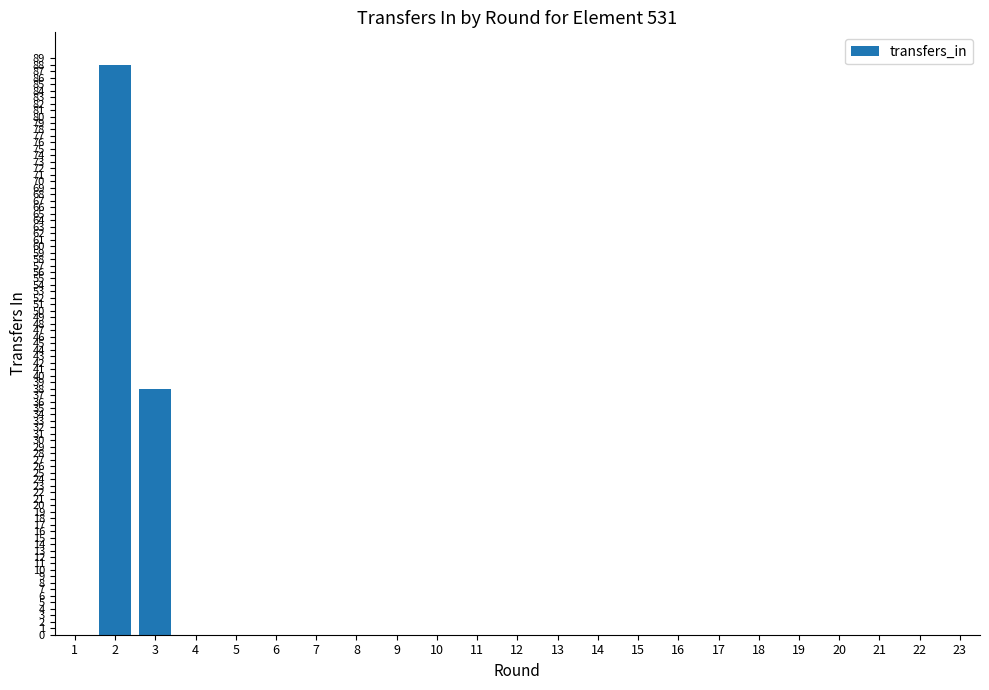

True or false: the data shows 0 at 11.

True